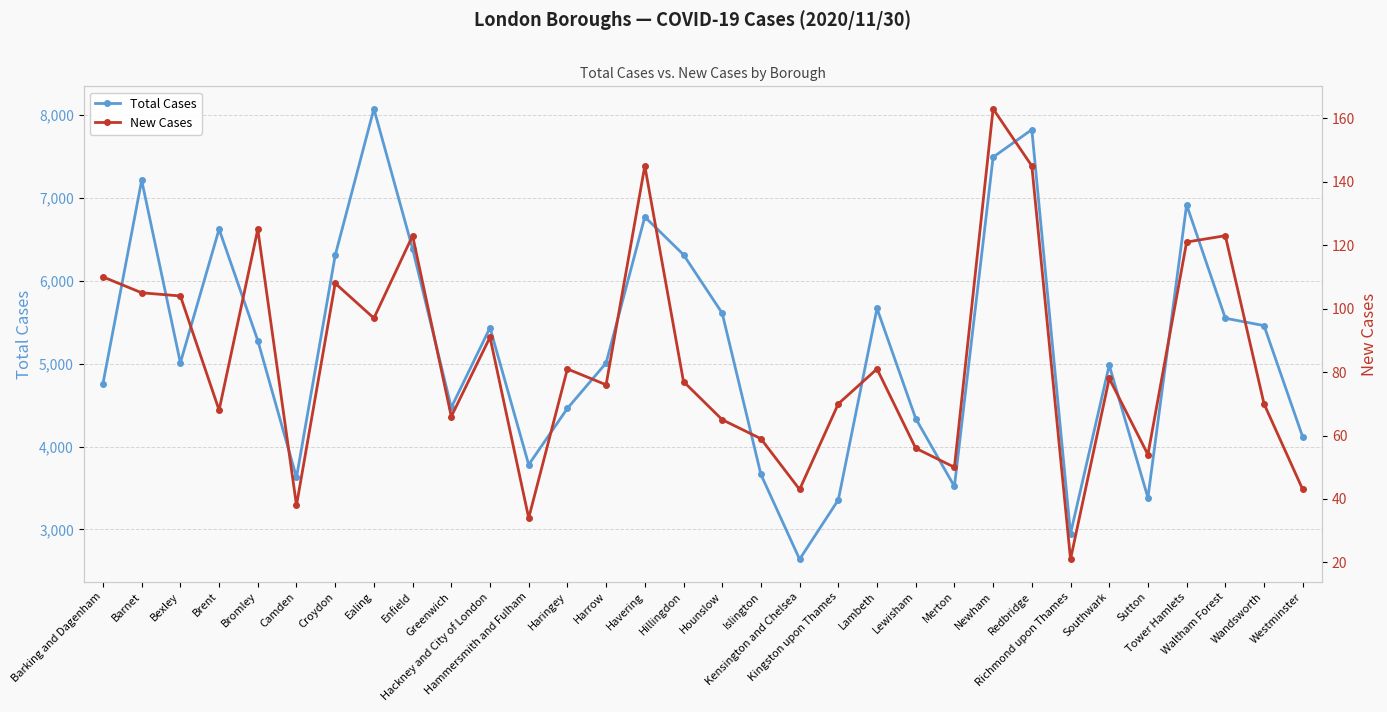

True or false: New Cases and Total Cases cross at least once.

False